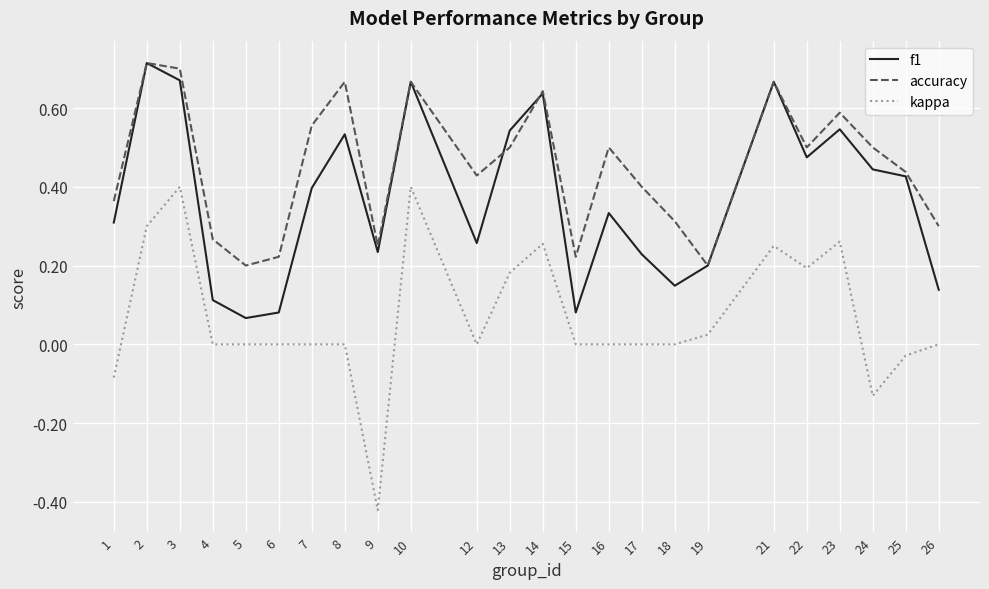

Is the value of accuracy at 21 greater than the value of f1 at 17?

Yes